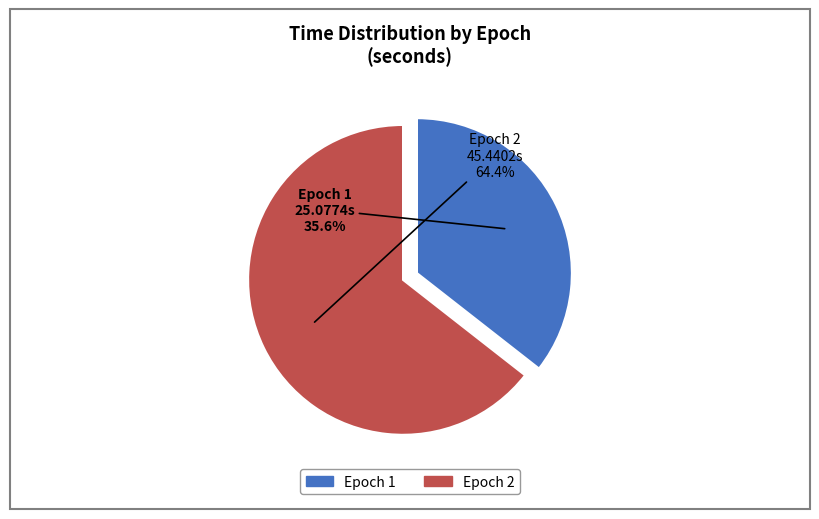

Between Epoch 2 and Epoch 1, which is larger?

Epoch 2